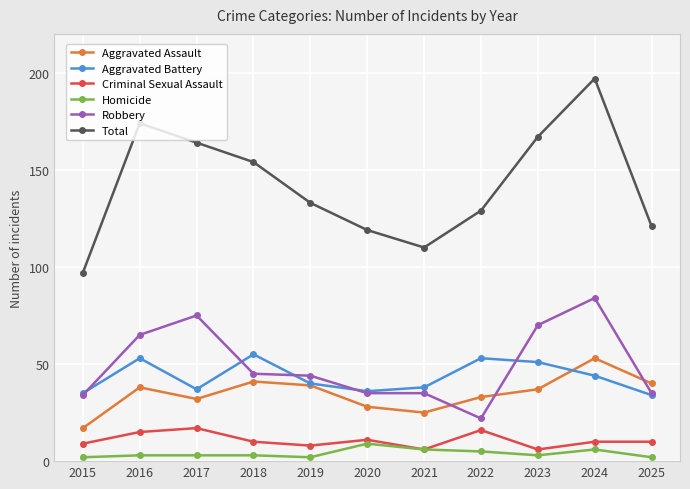

What is the sum of all Aggravated Assault values?

383